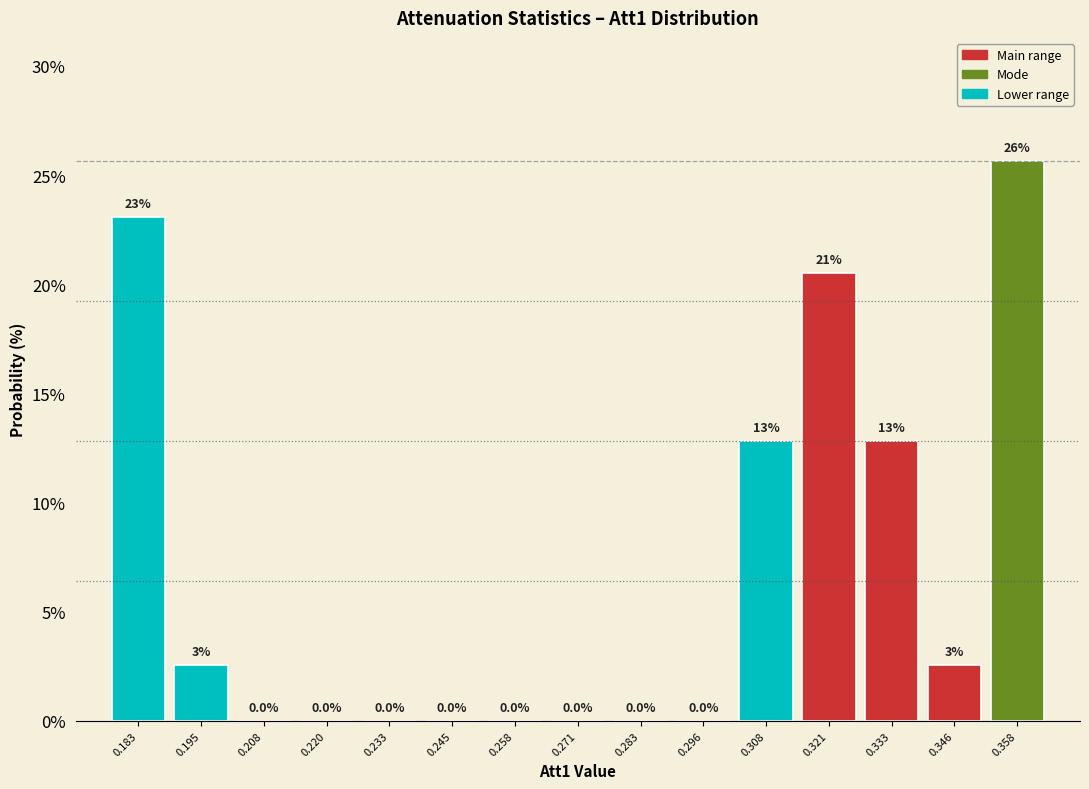

Over which range of the x-axis is the bar tallest?

0.352 to 0.364